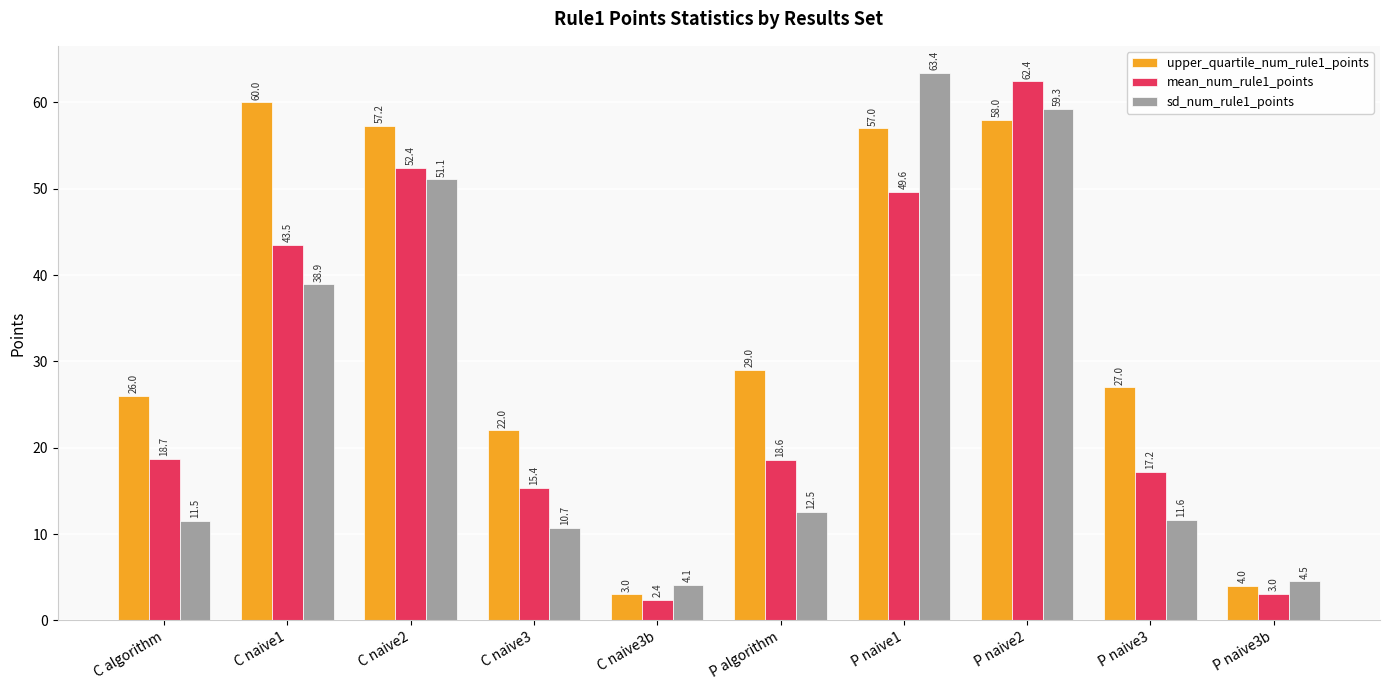

The mean_num_rule1_points series shows 27.5 at P algorithm. True or false?

False